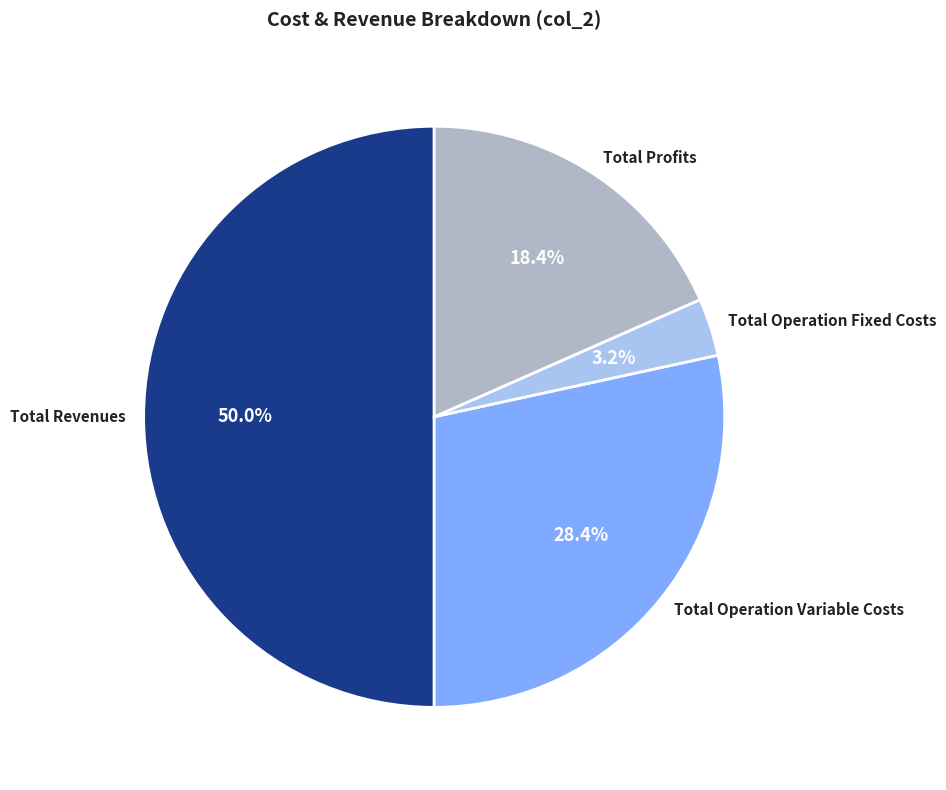

To the nearest percent, what is the difference between the Total Profits and Total Operation Variable Costs slice percentages?

10%